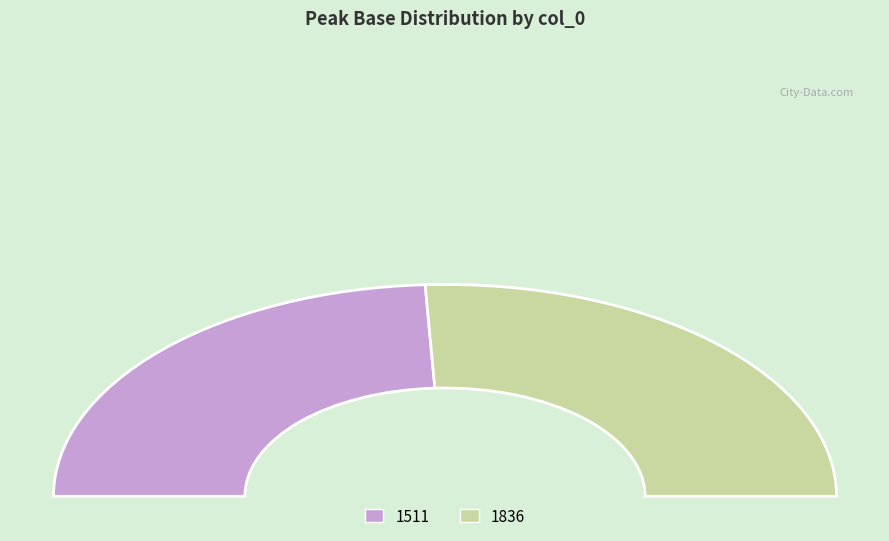

Count the number of slices in the pie.

2